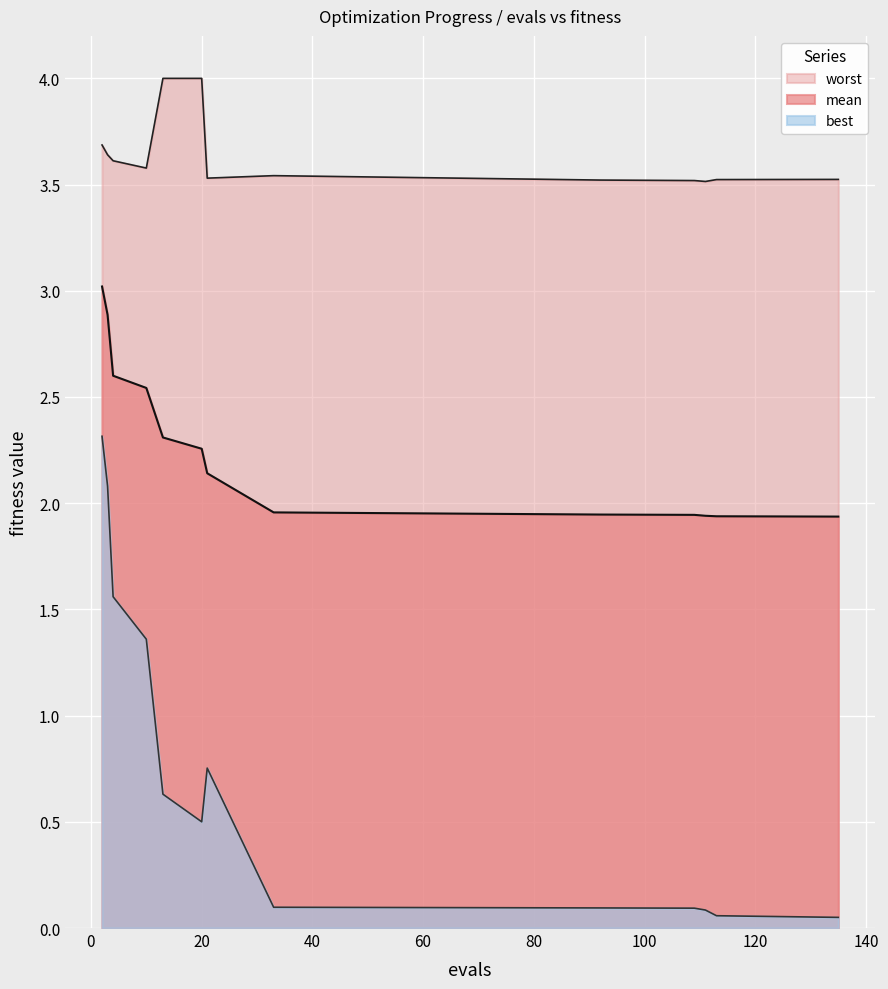

True or false: best and mean intersect in this chart.

False